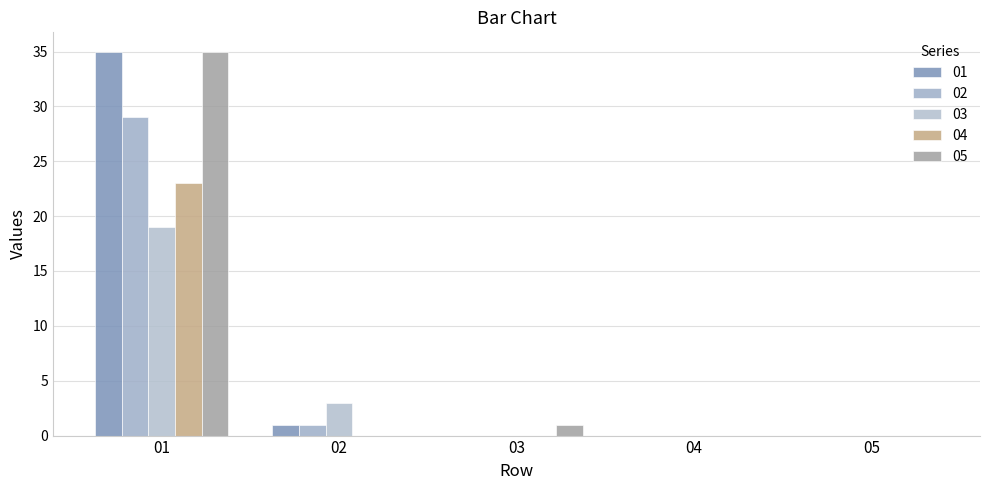

The value of 04 at 05 is -12. True or false?

False